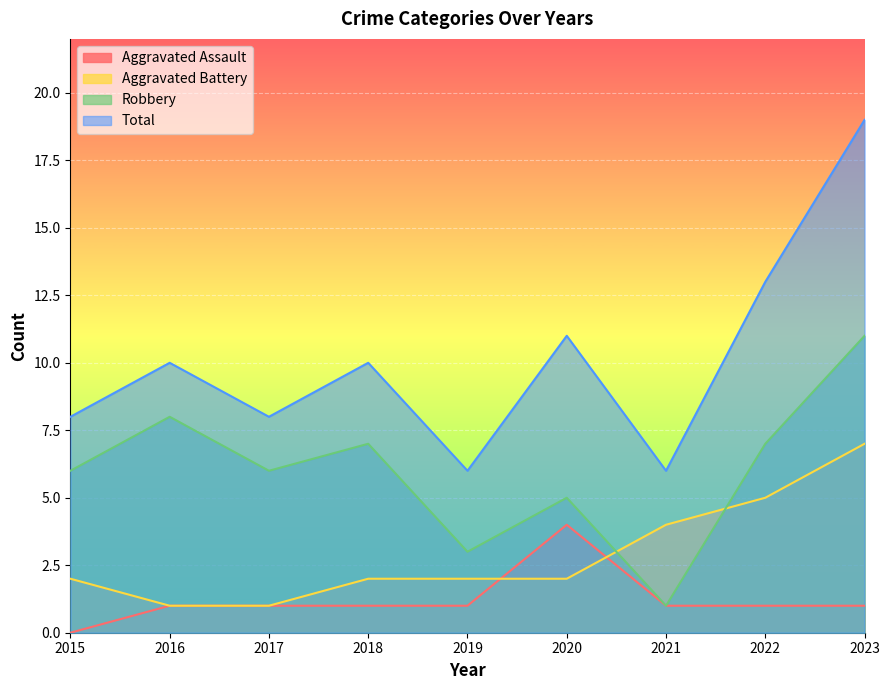

Which series has the largest range (max minus min)?

Total